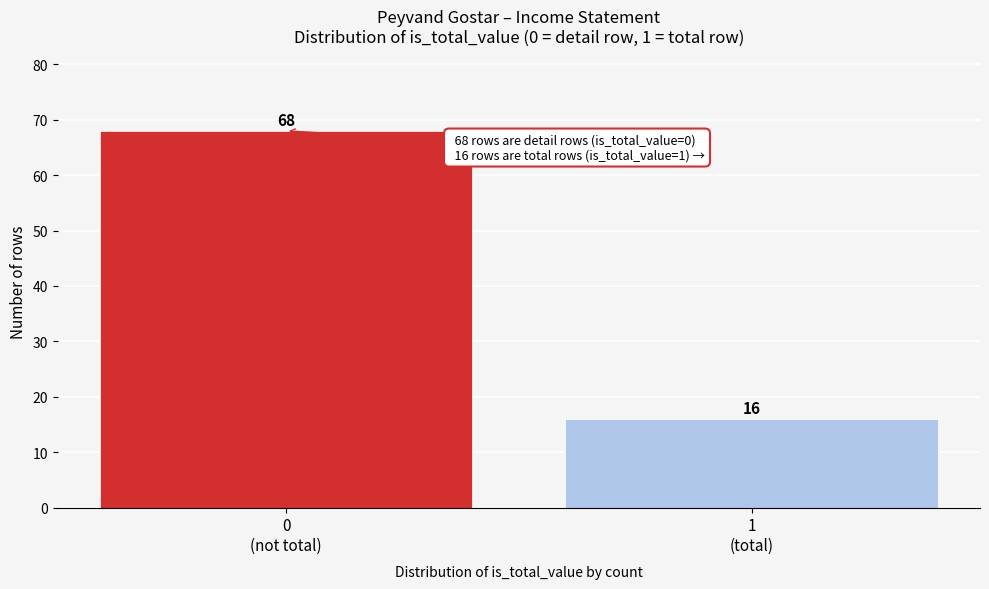

Reading right to left, what are all the values shown in this chart?

16	68